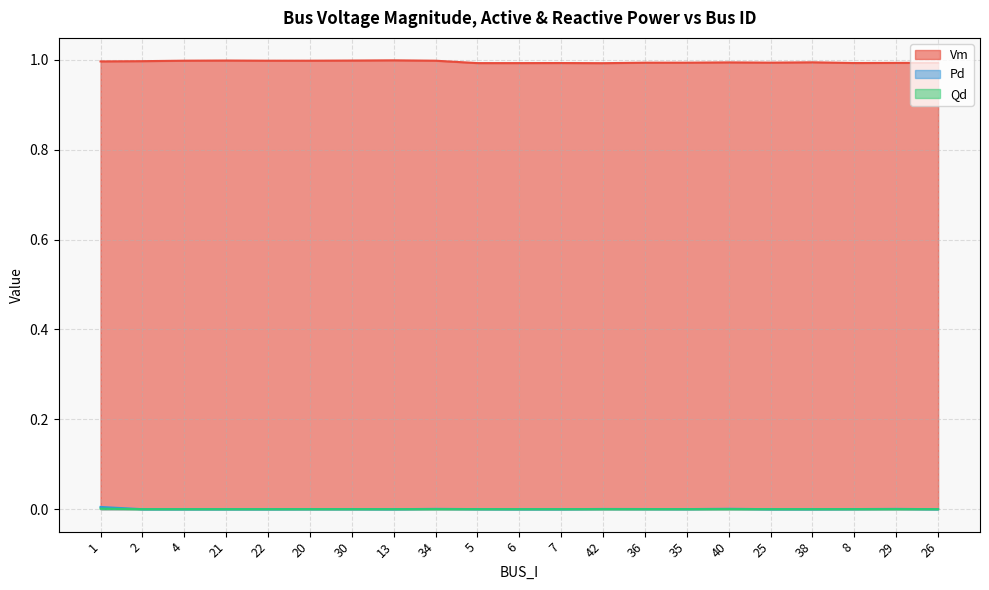

True or false: Pd has a value of 0.0 at 34.

False